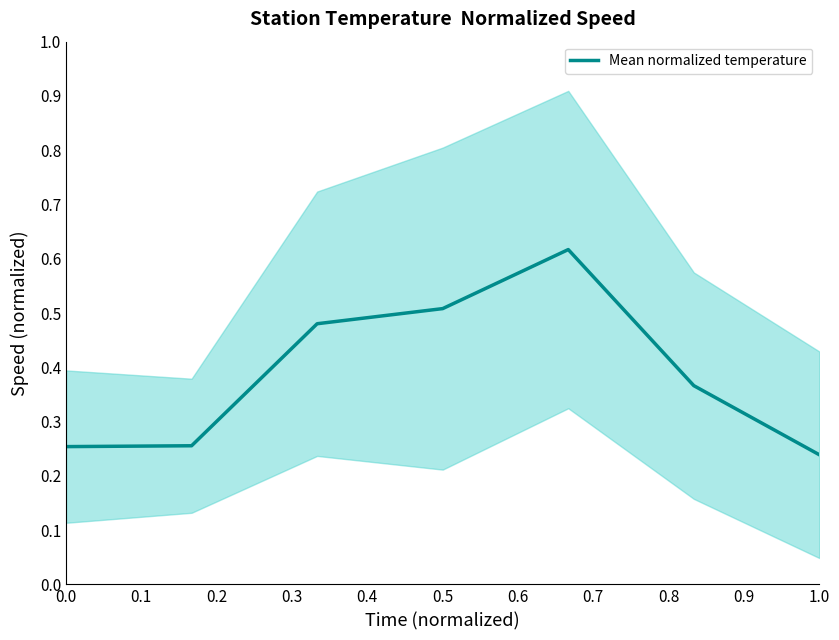

What is the difference between the values at 0.3 and 0.5?

0.1